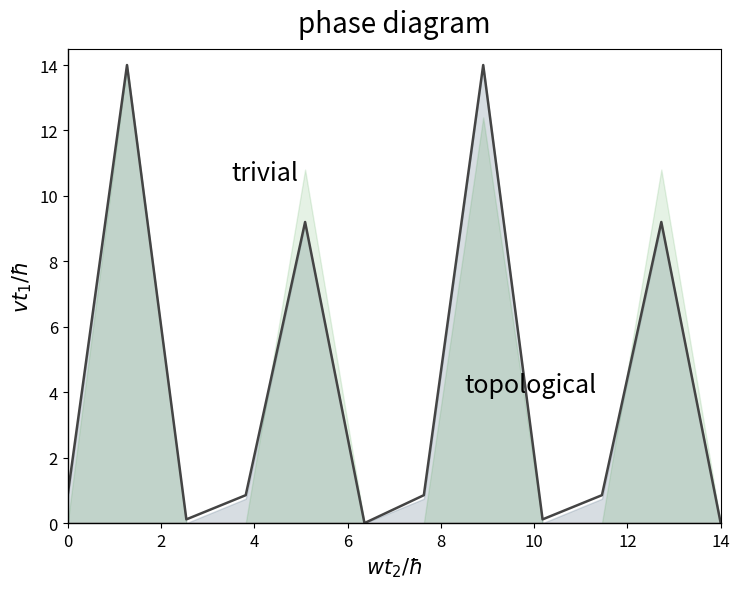

What is the greatest value displayed?

14.0